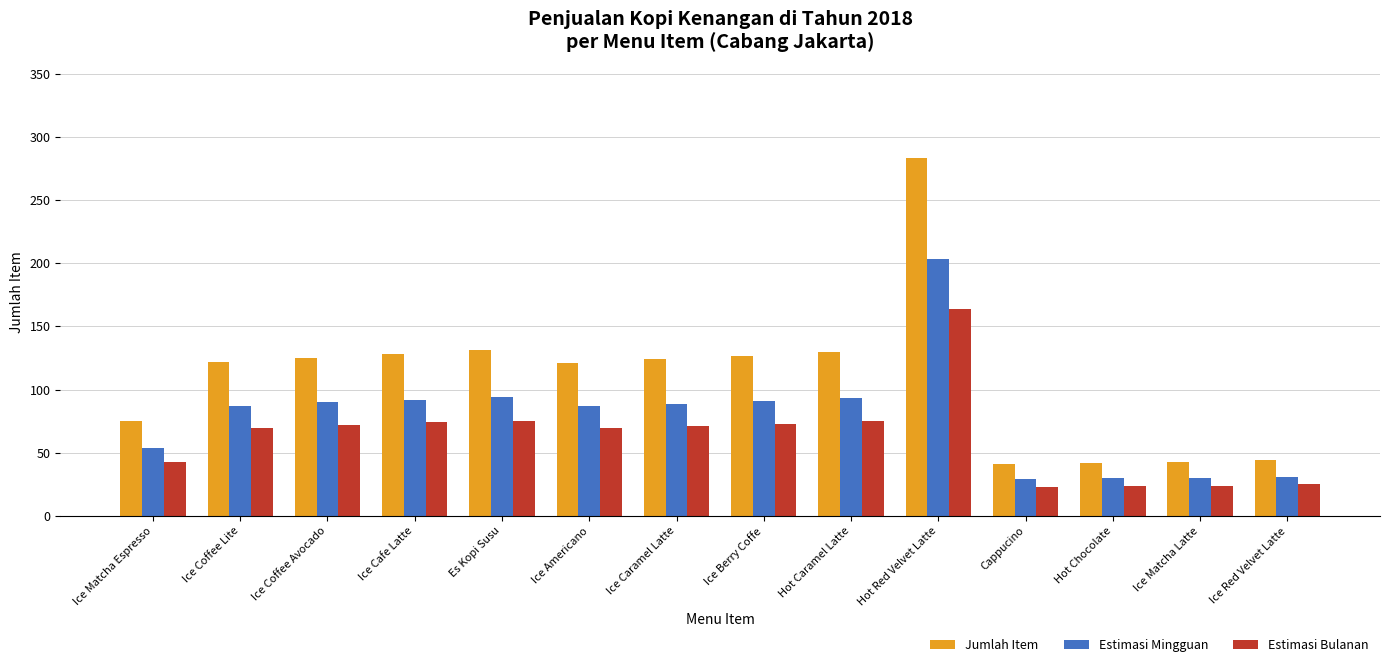

Which series changed the most between Ice Coffee Lite and Cappucino?

Jumlah Item